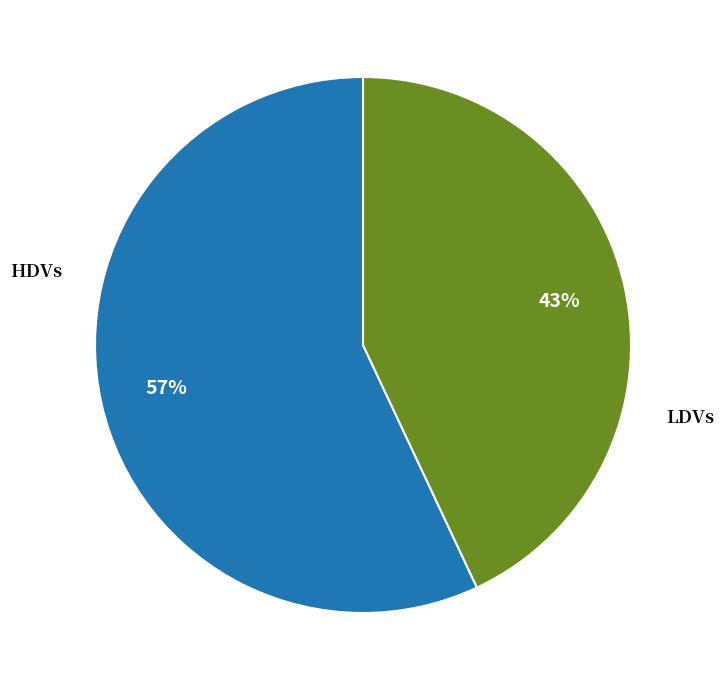

Count the number of slices in the pie.

2